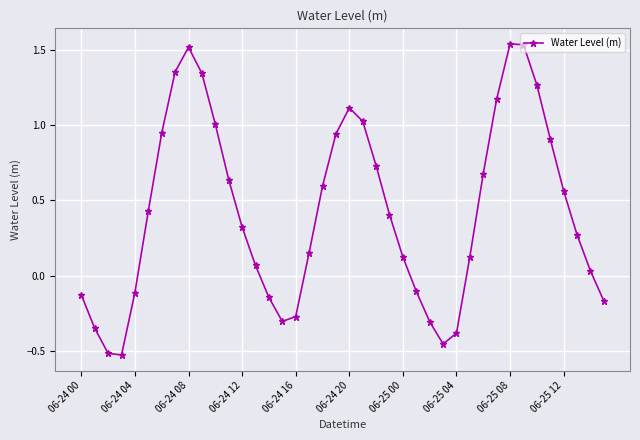

What is the sum of all values?

17.0